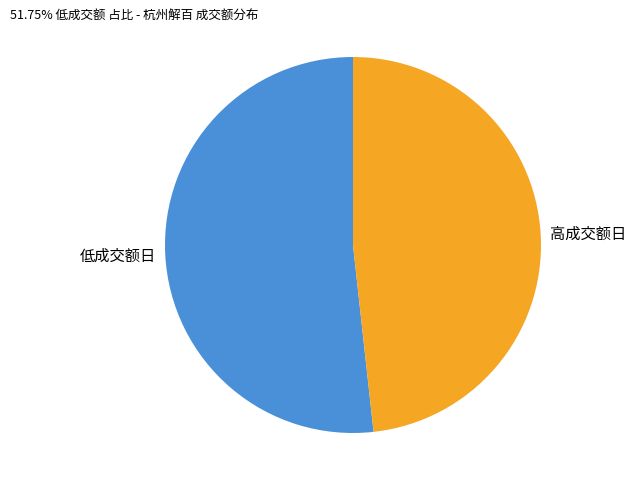

Which has a higher value, 高成交额日 or 低成交额日?

低成交额日